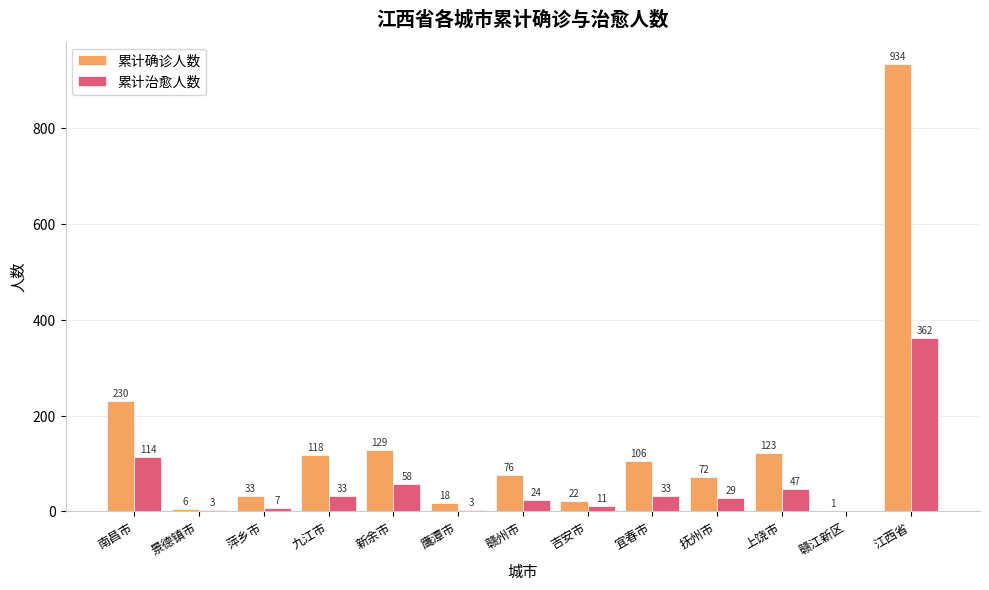

The value of 累计治愈人数 at 九江市 is 33. True or false?

True